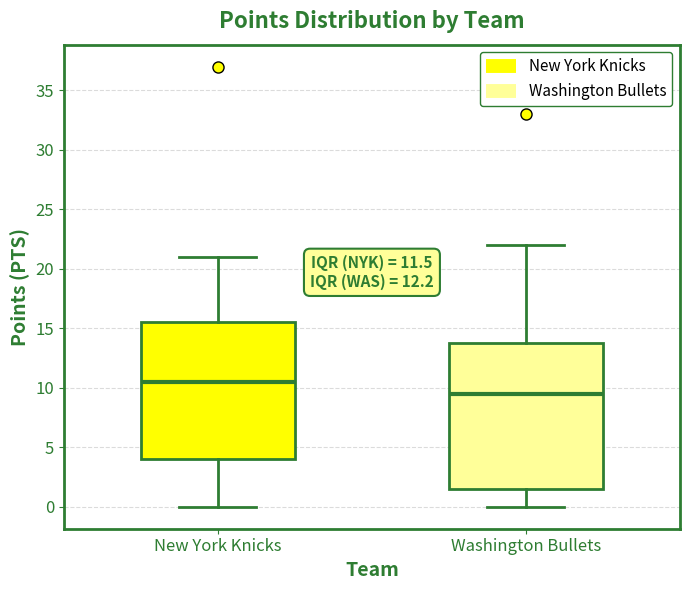

Which box's median line is the highest?

New York Knicks